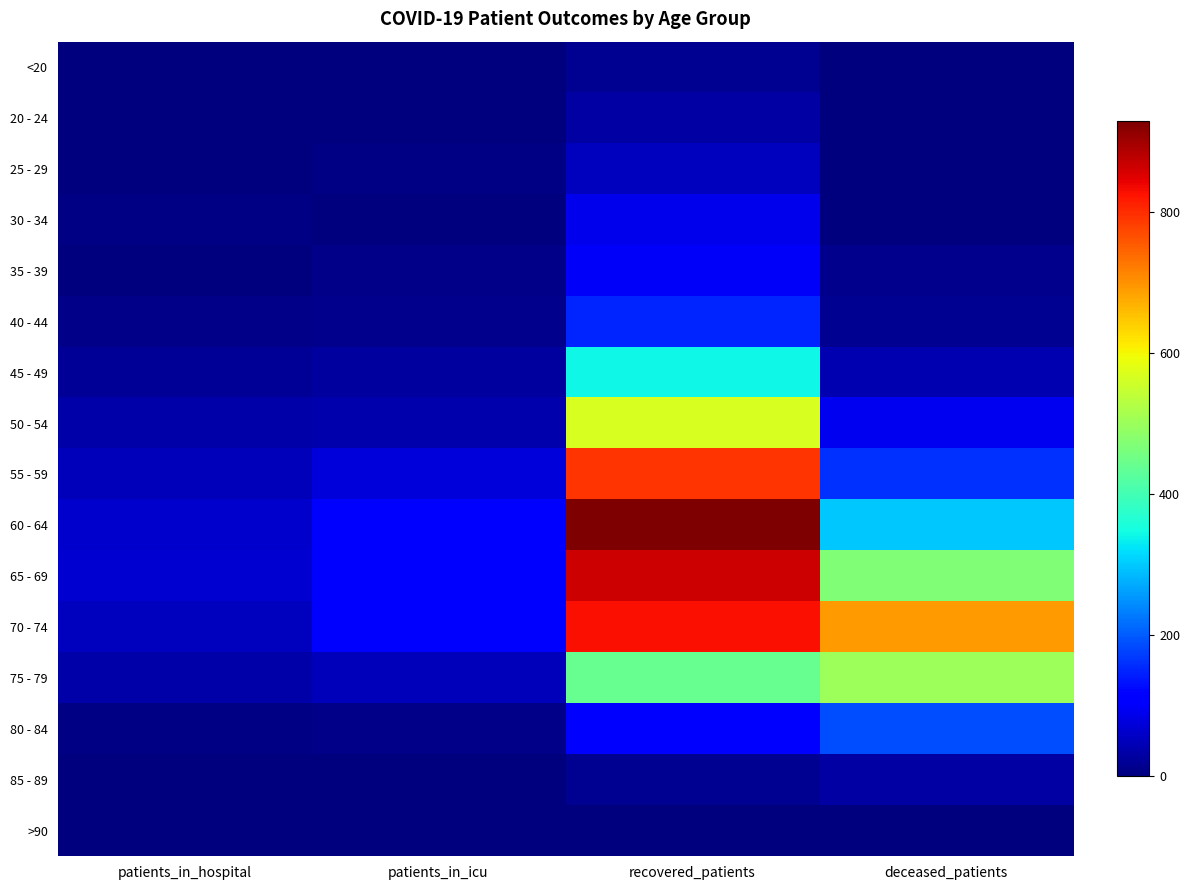

Which has a higher value, patients_in_hospital or deceased_patients?

deceased_patients